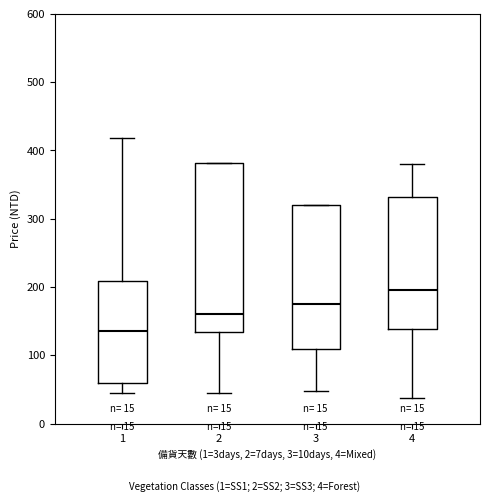

Reading left to right, read every box against the y-axis: the position of its median line, the range the box covers, and the ends of its whiskers. The values are not printed on the chart, so give them approximately, as read against the axis.

1: median 140, box 60 to 210, whiskers 50 to 420
2: median 160, box 130 to 380, whiskers 50 to 380
3: median 180, box 110 to 320, whiskers 50 to 320
4: median 200, box 140 to 330, whiskers 40 to 380